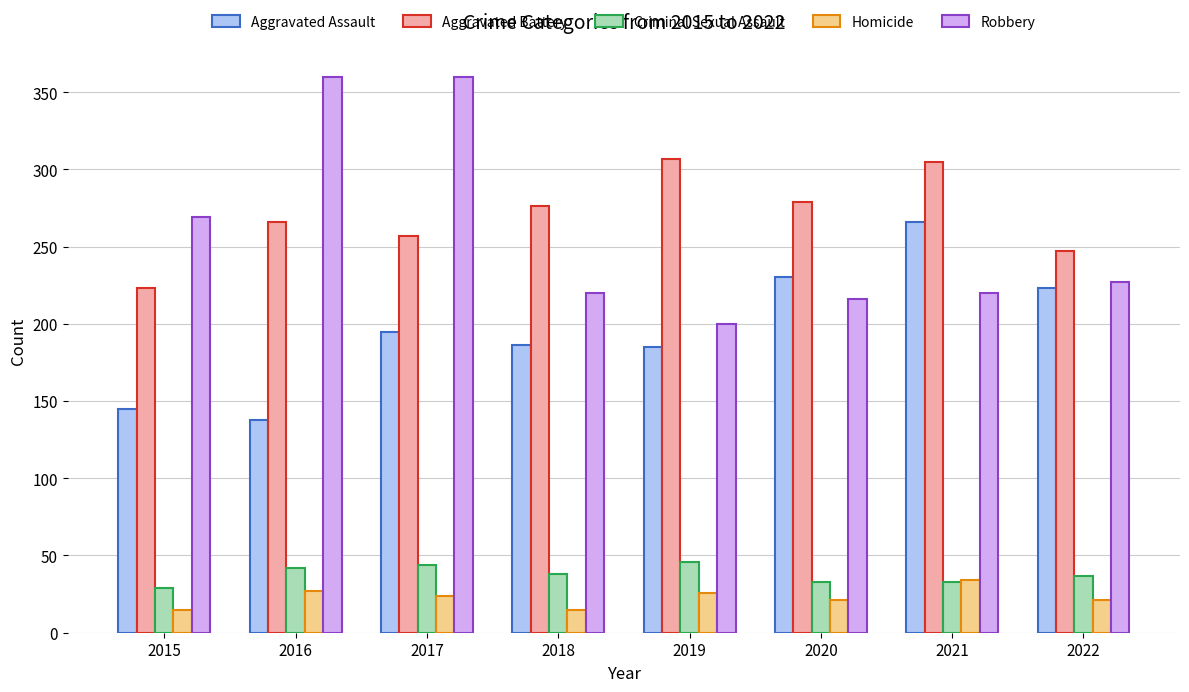

At how many categories does at least one series exceed 59?

8